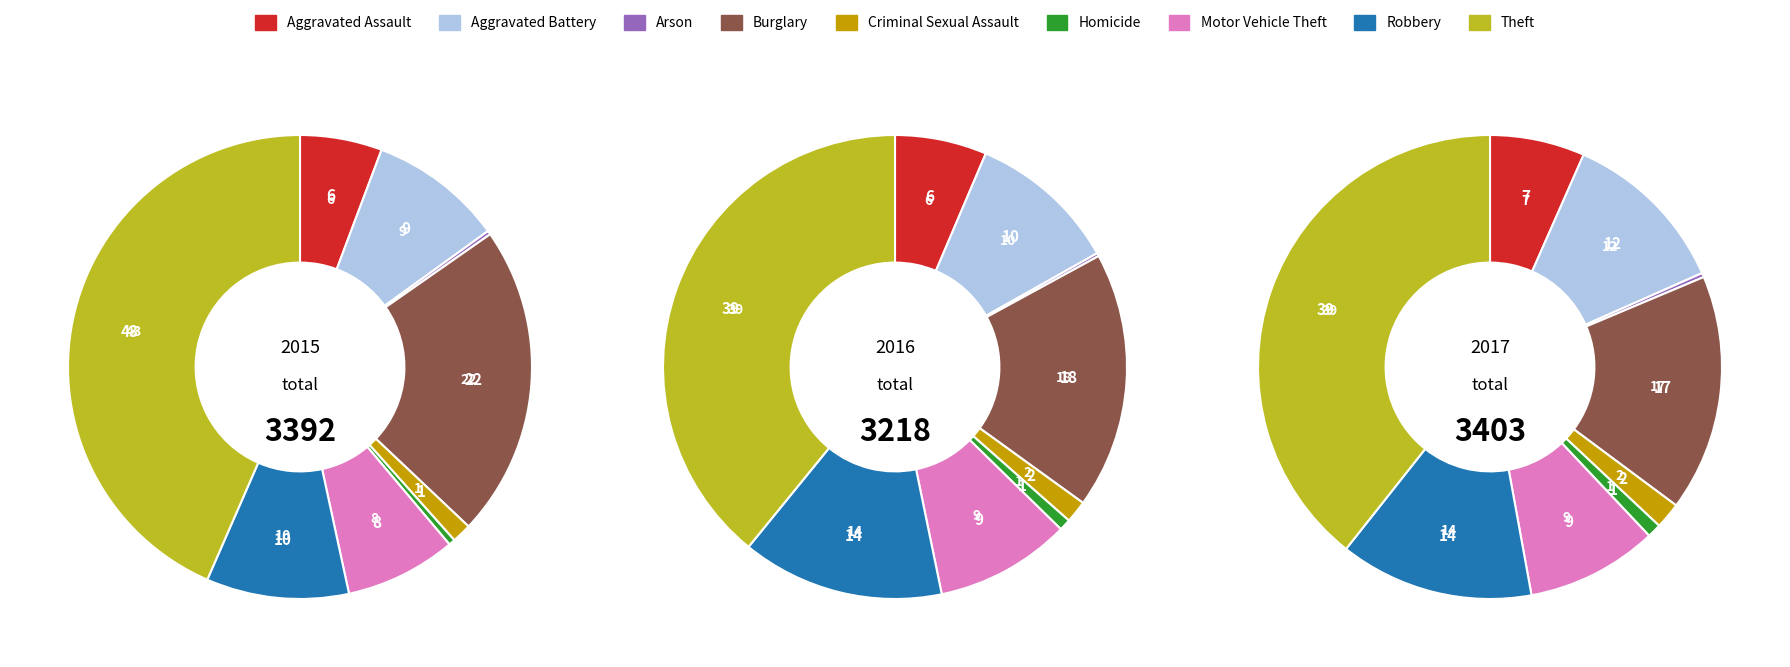

Count the number of slices in the pie.

9